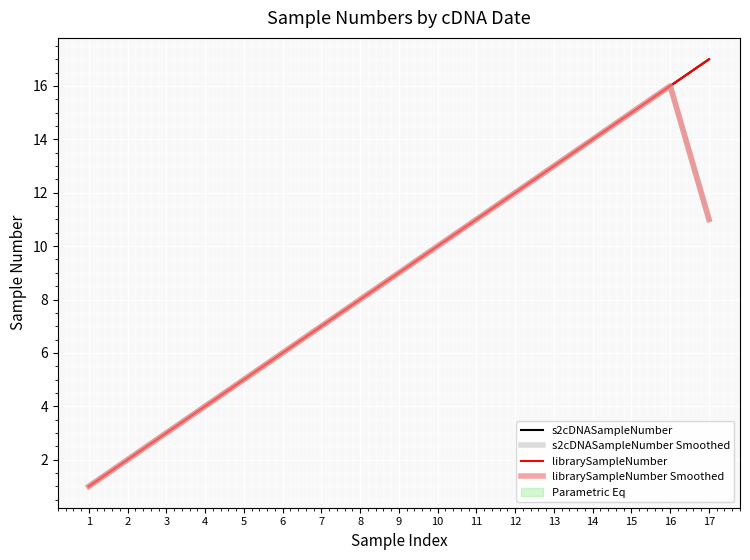

Between 2 and 17, which series saw the biggest shift?

s2cDNASampleNumber